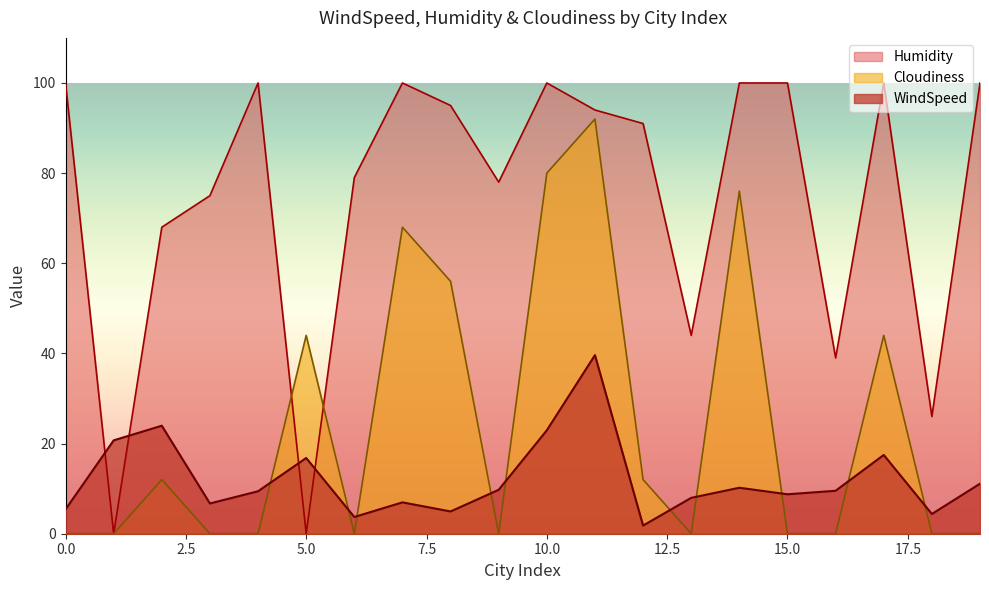

Reading right to left, transcribe all the data shown in this chart.

WindSpeed: 11.1	4.4	17.5	9.5	8.8	10.2	8.0	1.8	39.6	22.9	9.8	4.9	7.0	3.7	16.8	9.4	6.7	24.0	20.7	5.4
Humidity: 100.0	26.0	100.0	39.0	100.0	100.0	44.0	91.0	94.0	100.0	78.0	95.0	100.0	79.0	0.0	100.0	75.0	68.0	0.0	100.0
Cloudiness: 0.0	0.0	44.0	0.0	0.0	76.0	0.0	12.0	92.0	80.0	0.0	56.0	68.0	0.0	44.0	0.0	0.0	12.0	0.0	0.0